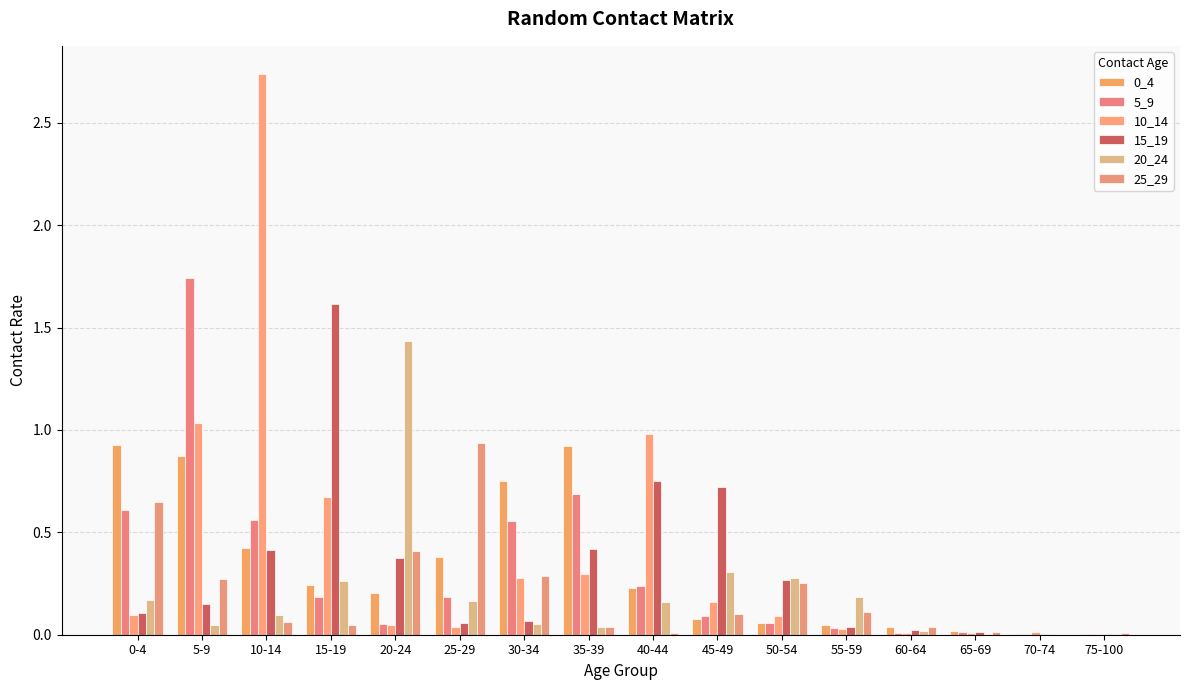

What is the difference between the maximum and minimum values in the 0_4 series?

0.9